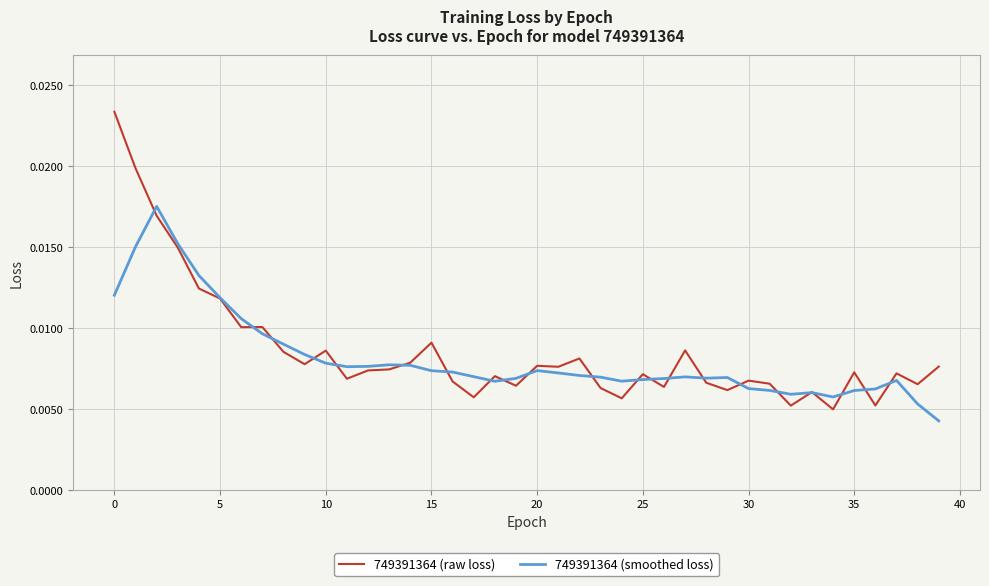

List the series in order of their peak value, highest first.

749391364 (raw loss), 749391364 (smoothed loss)